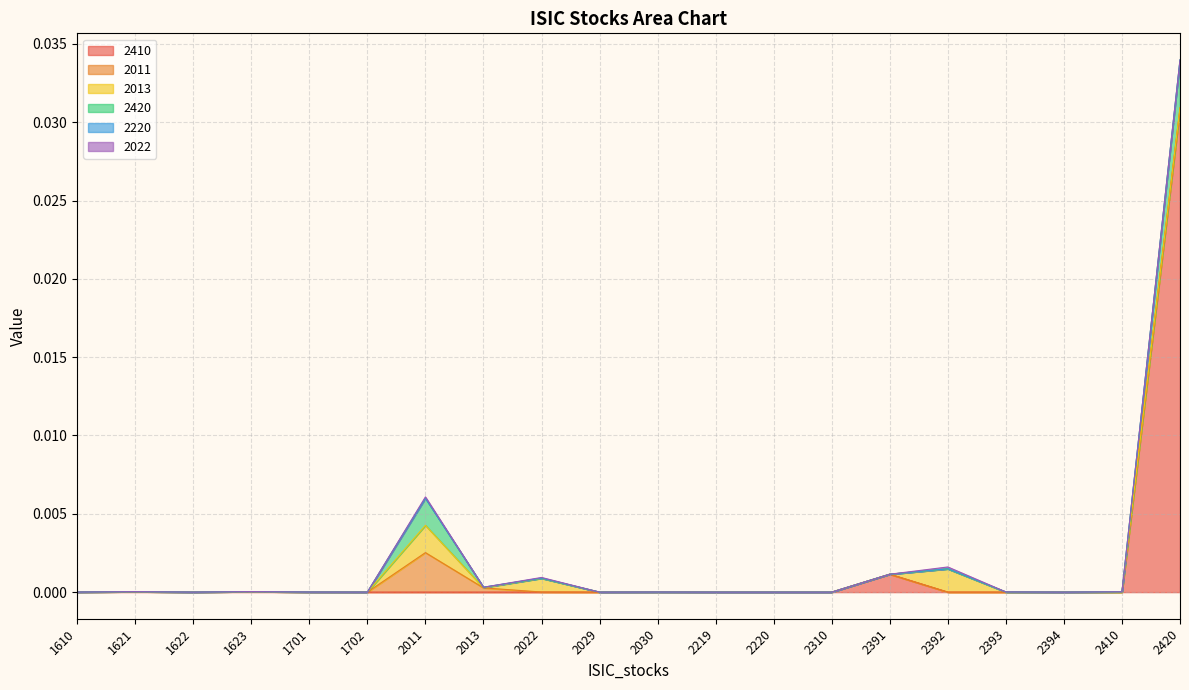

How many data points in 2220 are above 0?

8